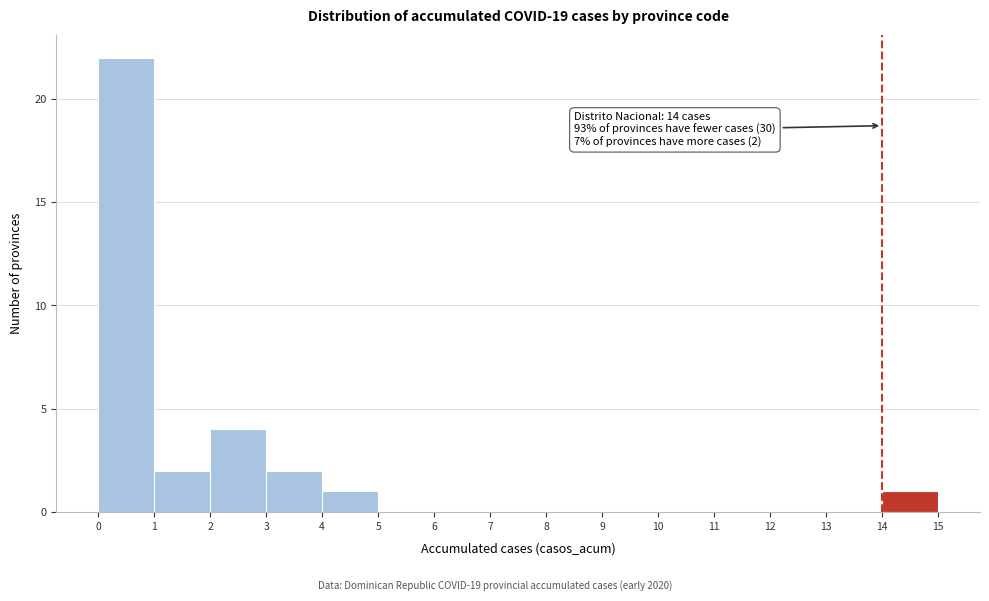

Which range on the x-axis has the tallest bar?

0 to 1